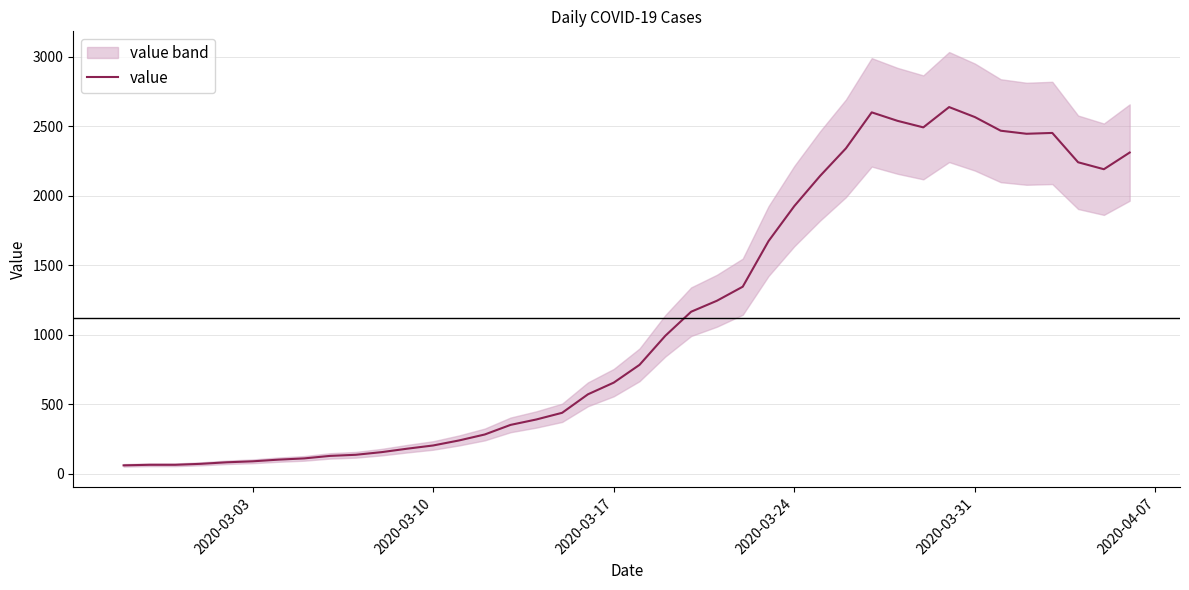

What is the difference between the second highest and second lowest values?

2535